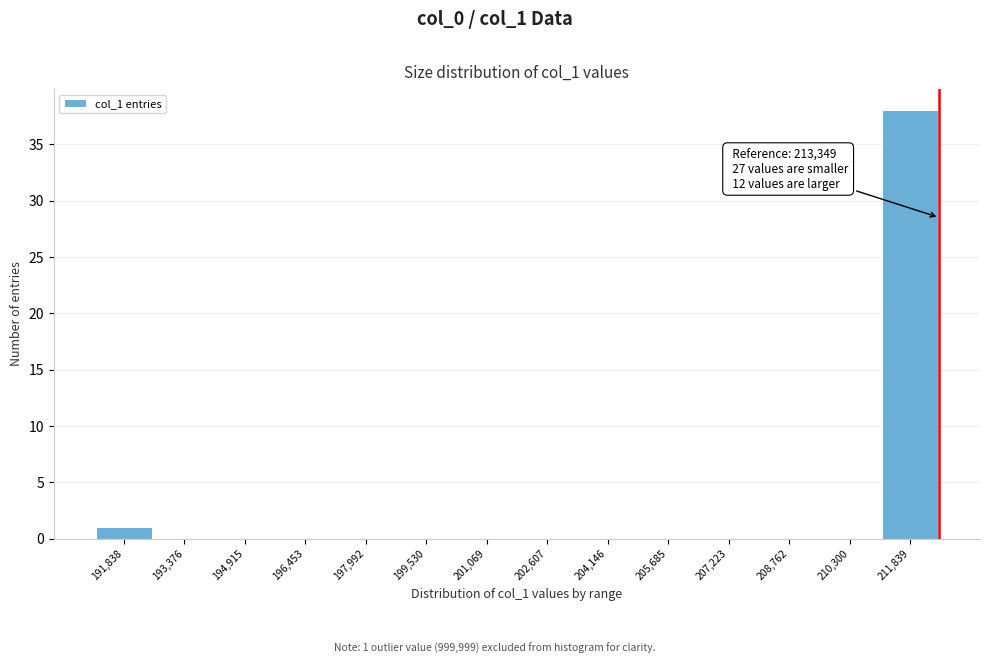

Reading left to right, what are all the values shown in this chart?

191,838=1	193,376=0	194,915=0	196,453=0	197,992=0	199,530=0	201,069=0	202,607=0	204,146=0	205,685=0	207,223=0	208,762=0	210,300=0	211,839=38